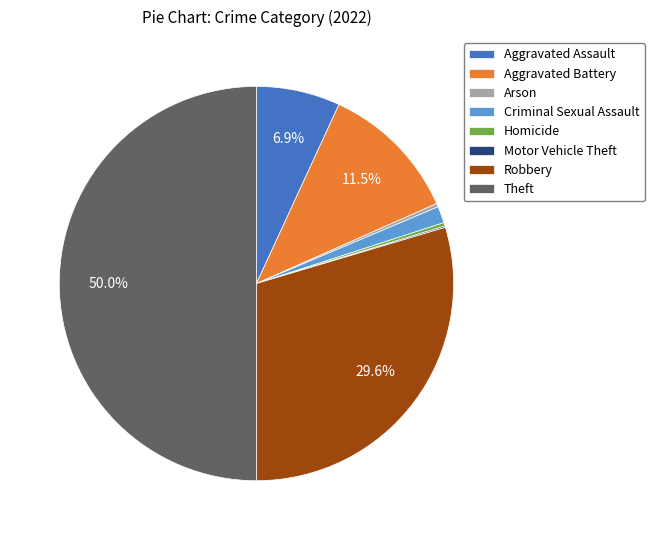

Is it true that Homicide is 0% of the pie?

True